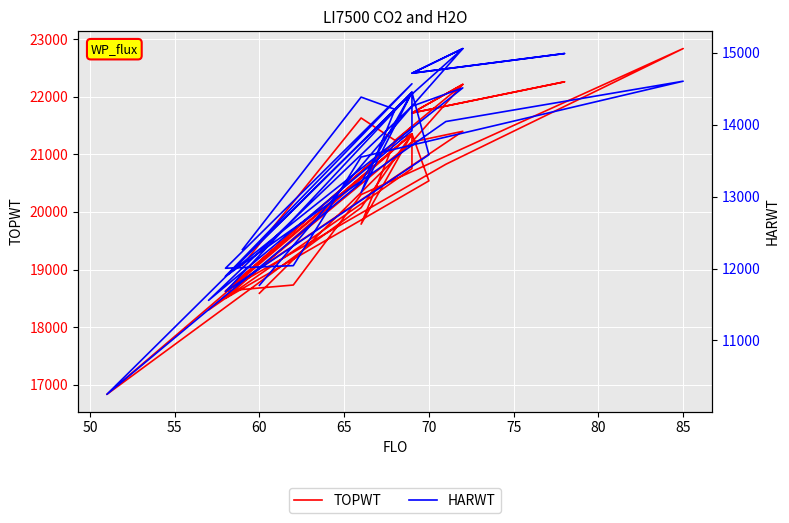

What is the difference between the second highest and minimum values in the HARWT series?

4811